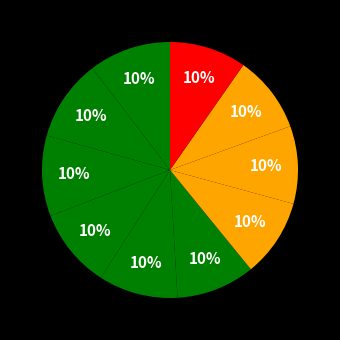

Rank the categories by value from lowest to highest.

9, 8, 7, 6, 5, 4, 3, 2, 1, 0